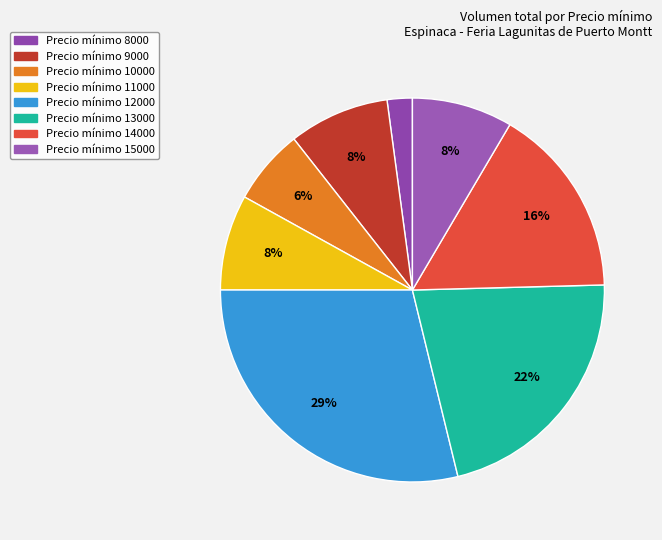

Count the number of slices in the pie.

8